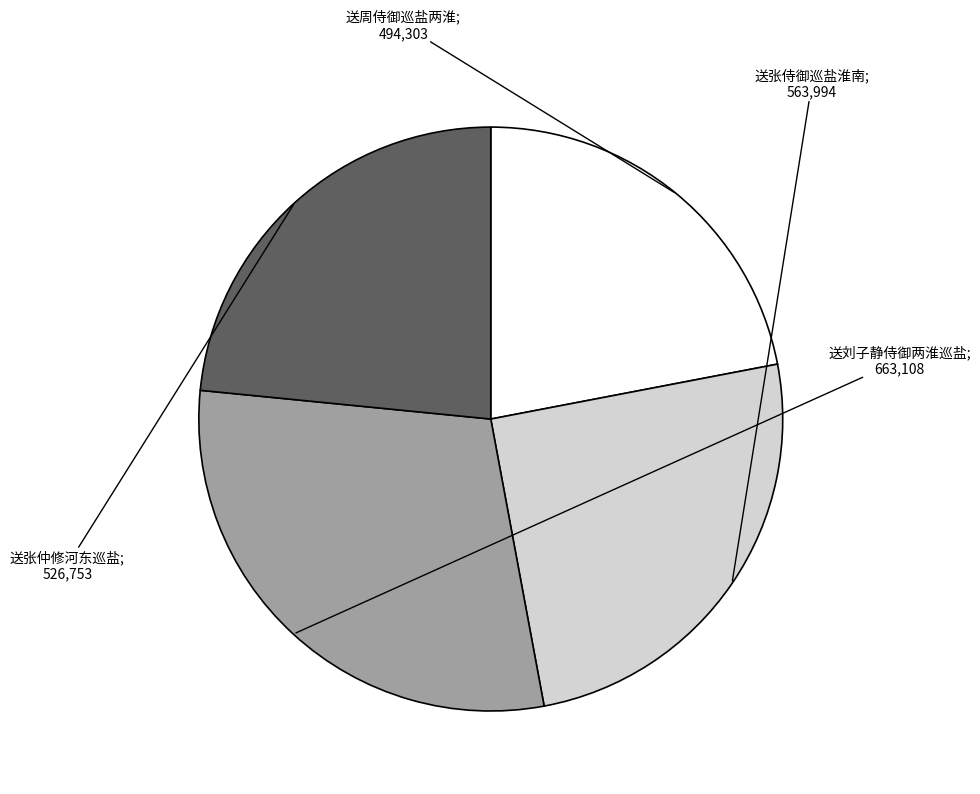

Count the number of slices in the pie.

4